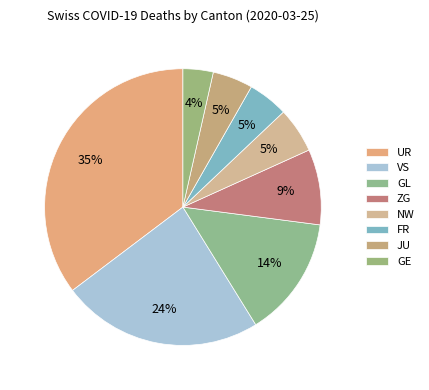

How many segments does this pie chart have?

8